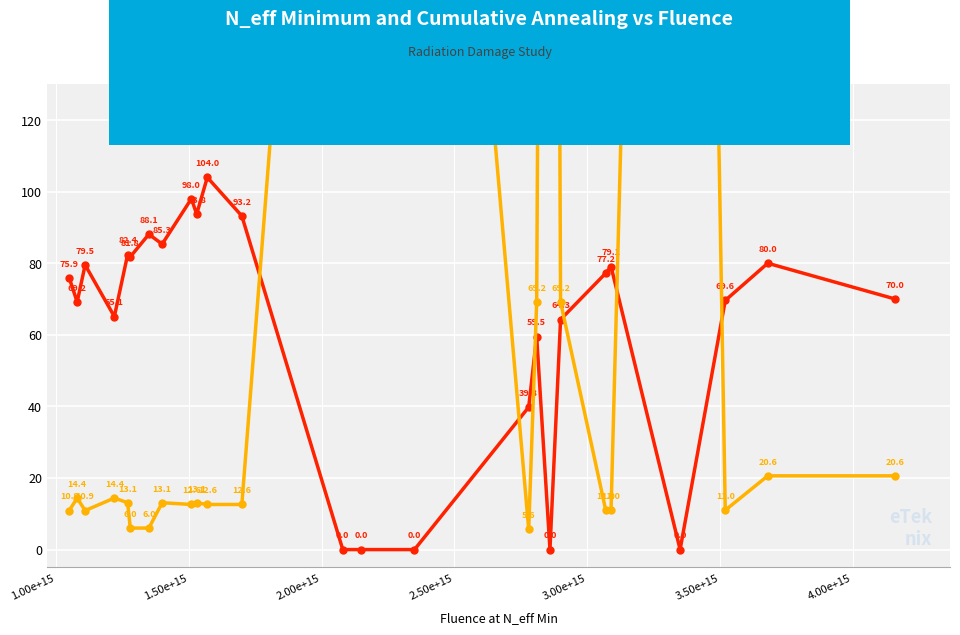

True or false: Cumulative Equivalent Annealing [min] has more than 2 interior local peaks.

True